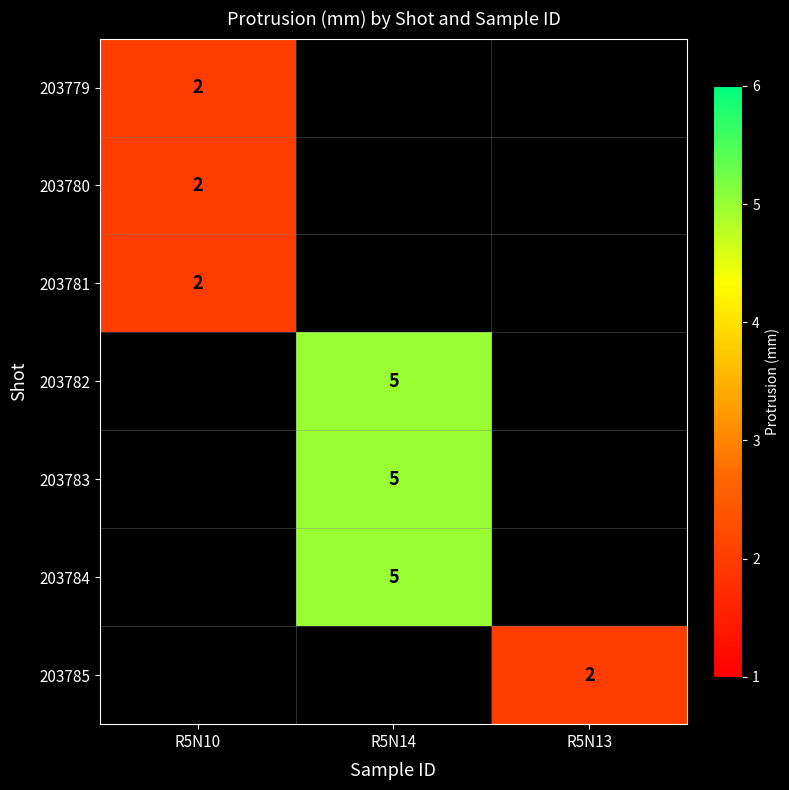

The 203782 series shows 5 at R5N14. True or false?

True